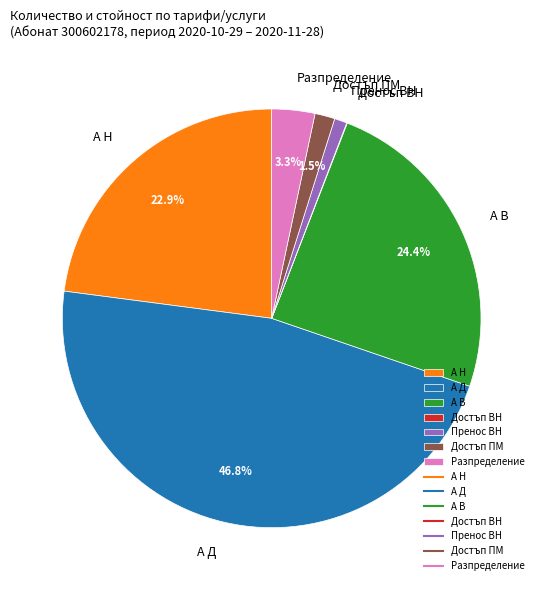

What portion of the pie excludes А В?

75.6%